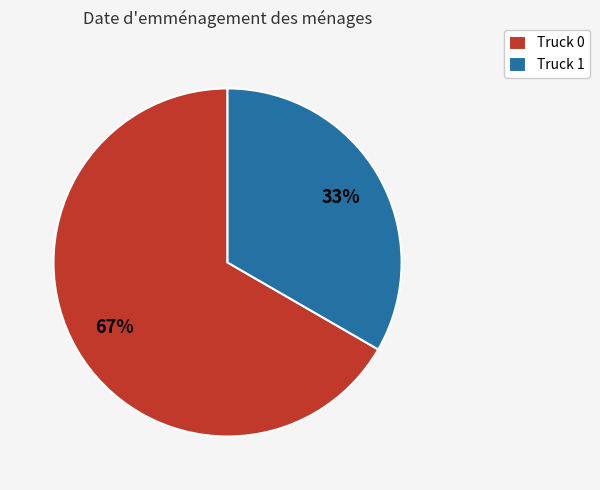

Combined, do Truck 1 and Truck 0 account for over 50%?

Yes